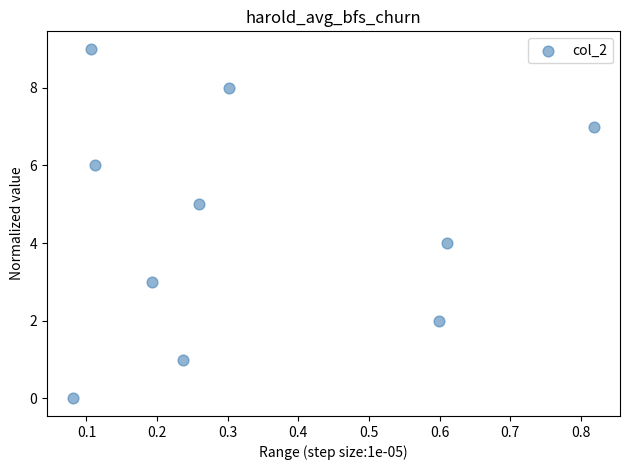

What is the range of Y values (max minus min)?

9